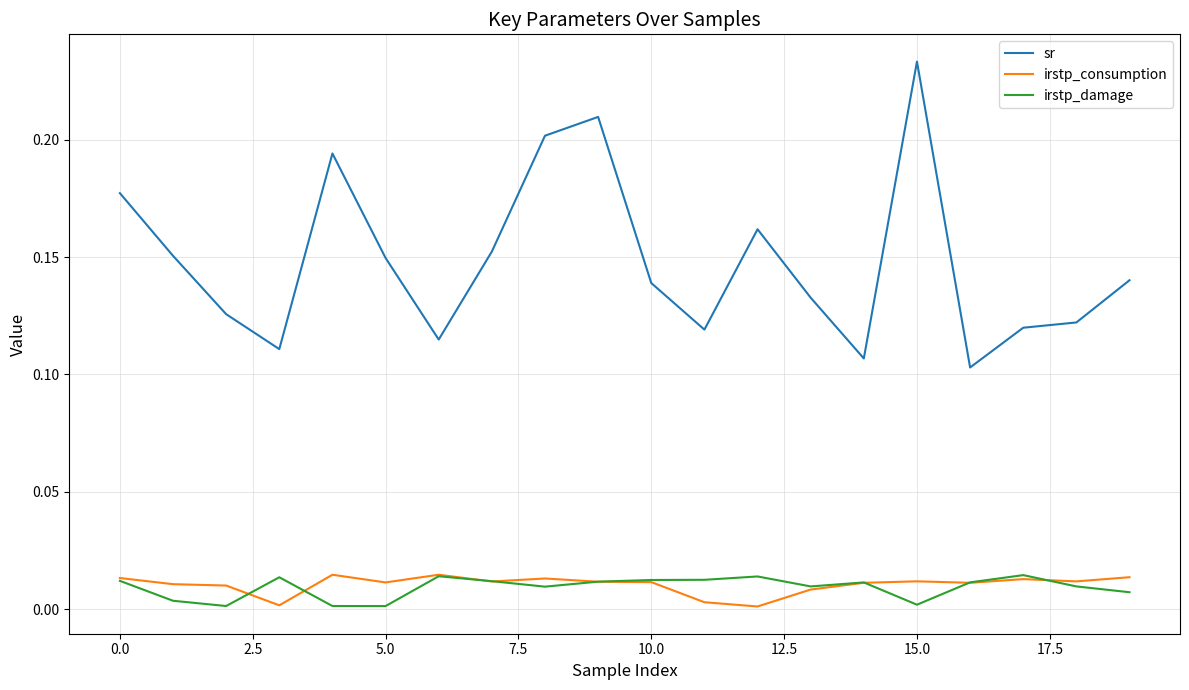

In sr, how many points are higher than both neighbors (excluding endpoints)?

4